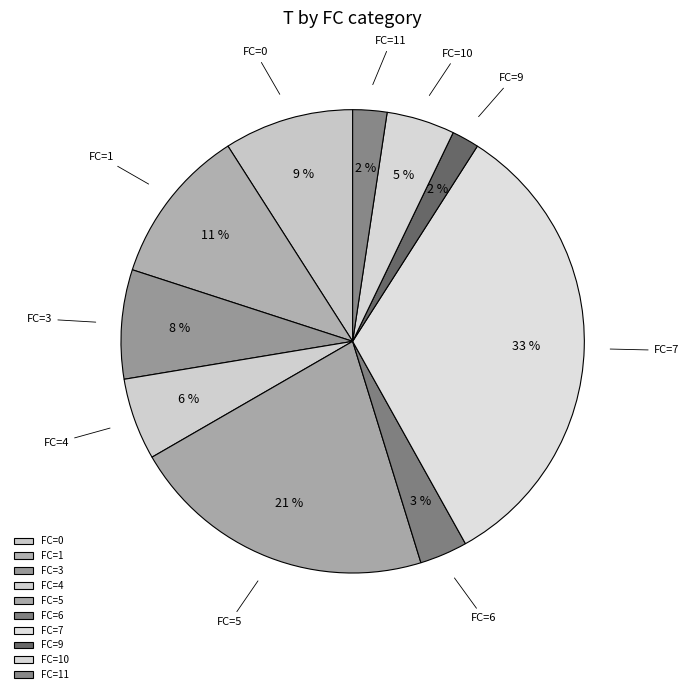

Between FC=11 and FC=0, which is larger?

FC=0